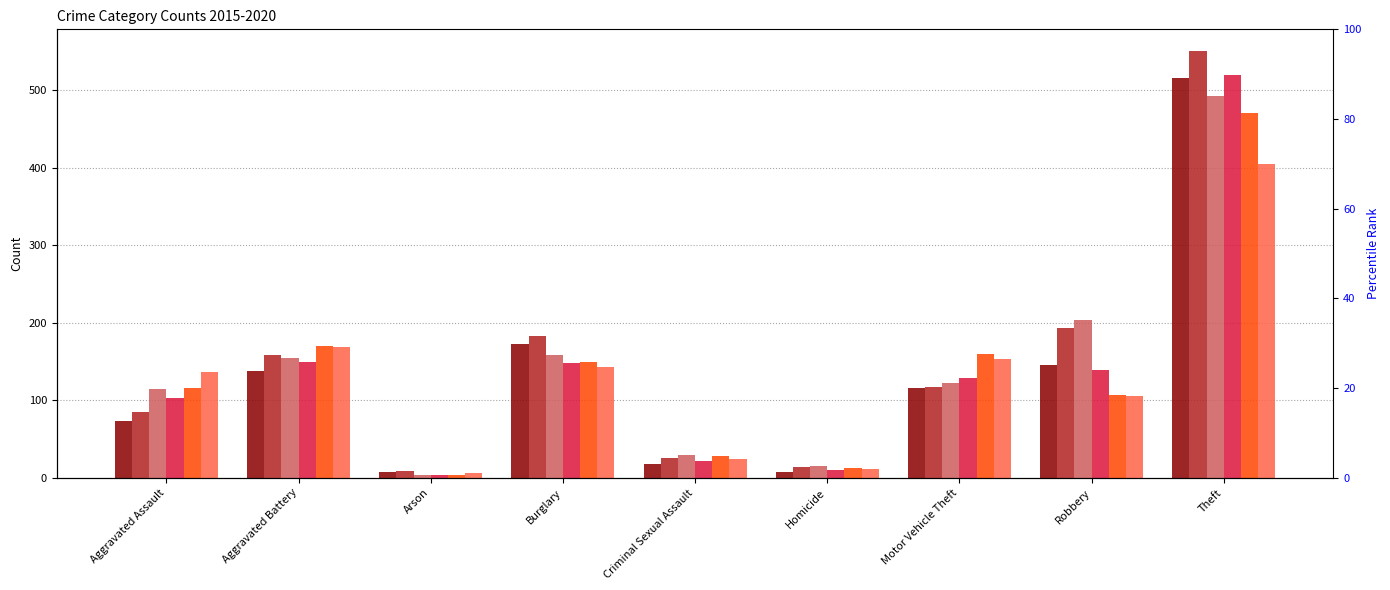

Are the bars horizontal?

No